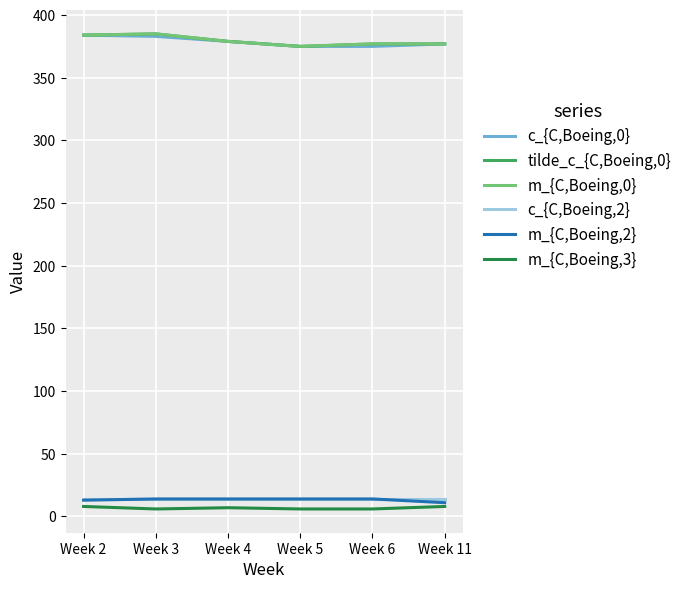

In tilde_c_{C,Boeing,0}, how many points are higher than both neighbors (excluding endpoints)?

1